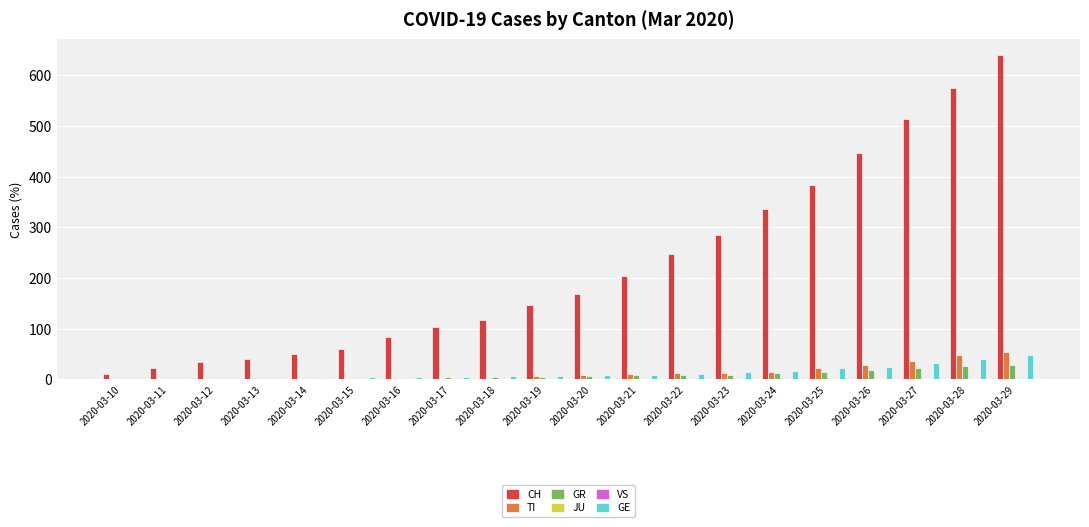

What is the greatest value displayed?

639